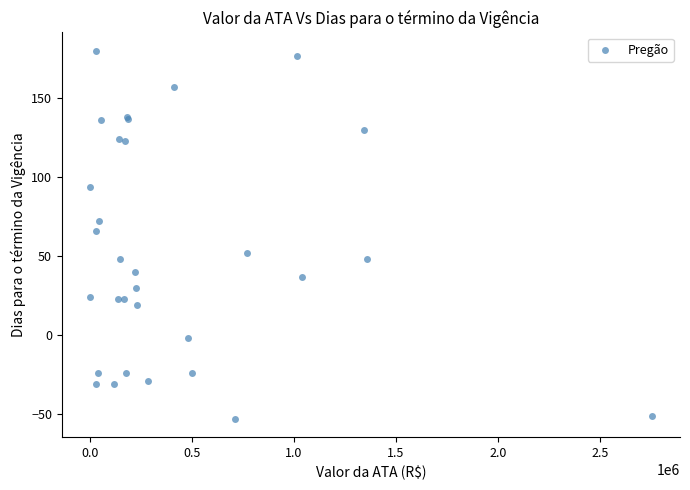

What Y value in the scatter plot is closest to 63?

66